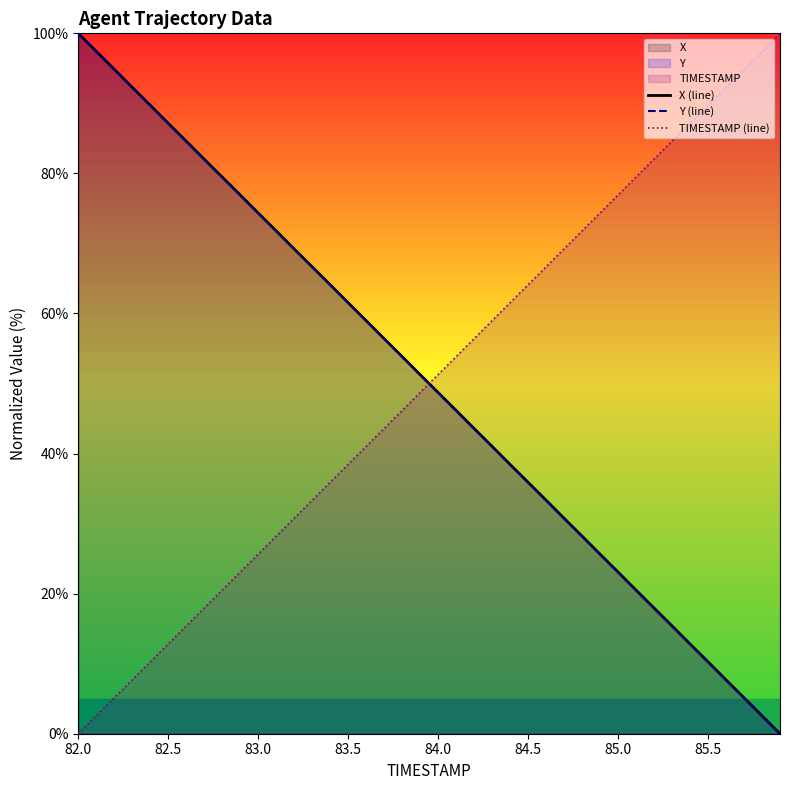

True or false: TIMESTAMP (line) has a value of 12.8 at 82.5.

True